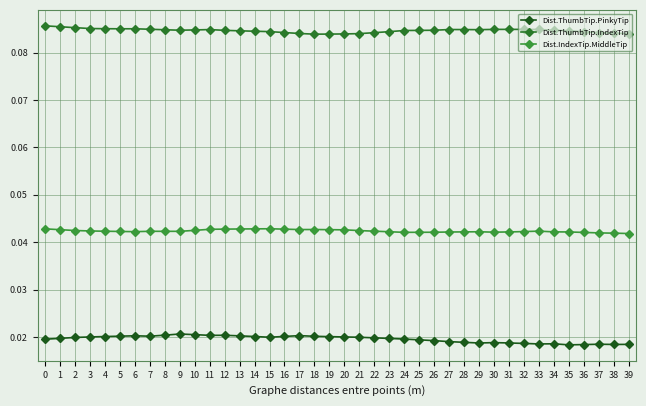

Which series has the widest spread of values?

Dist.ThumbTip.PinkyTip